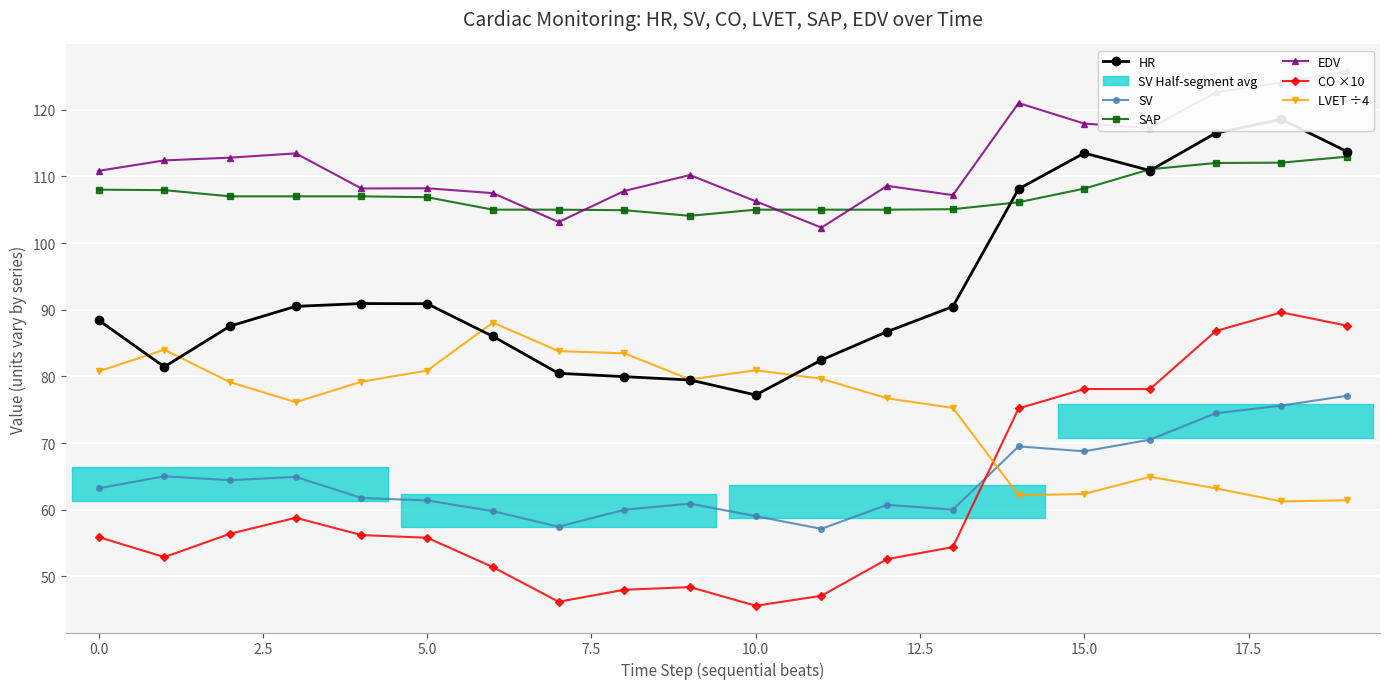

True or false: CO ×10 has more than 0 points higher than both neighbors.

True